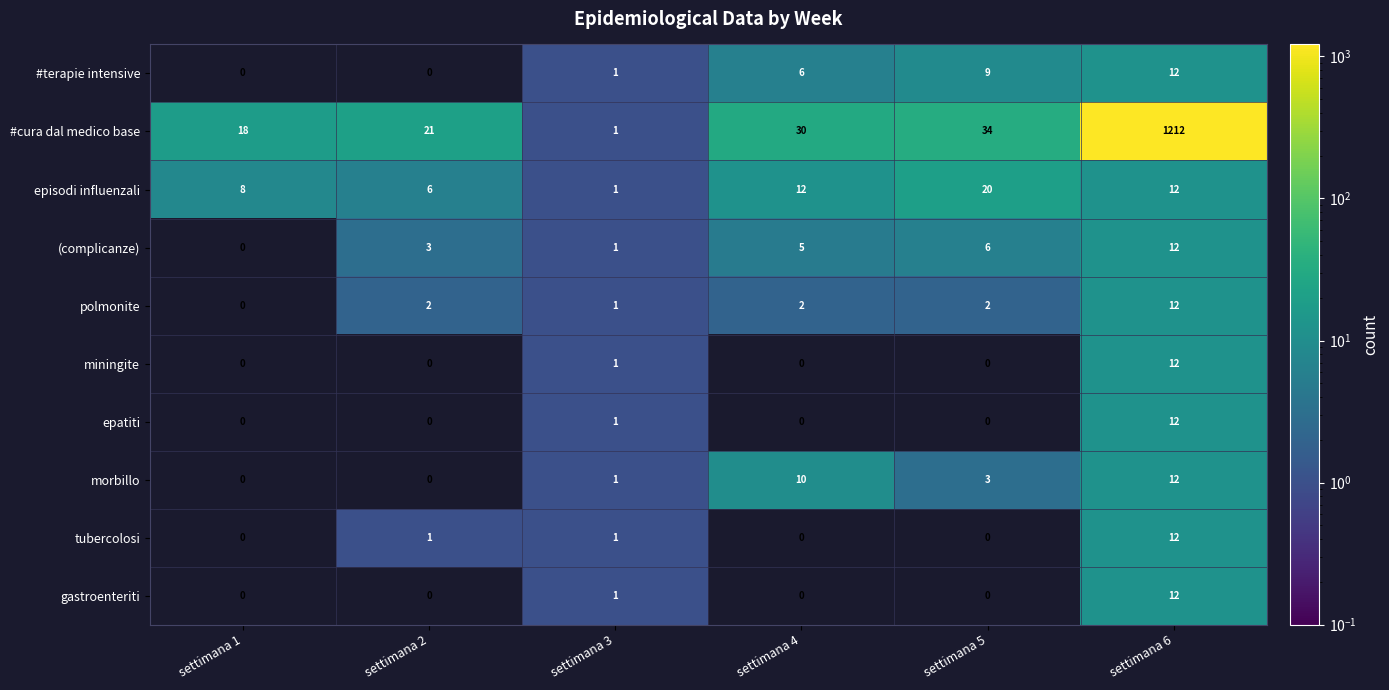

What is the spread (max minus min) of values at settimana 2?

21